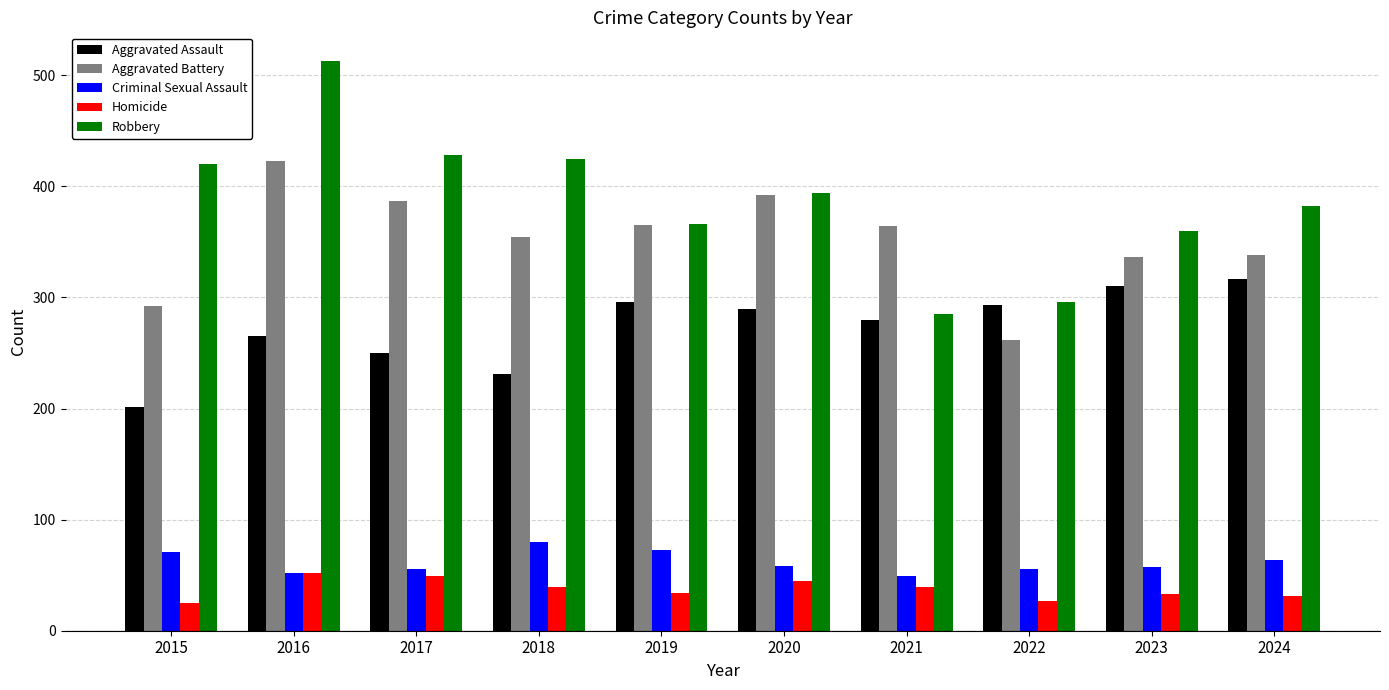

Which series has the largest range (max minus min)?

Robbery